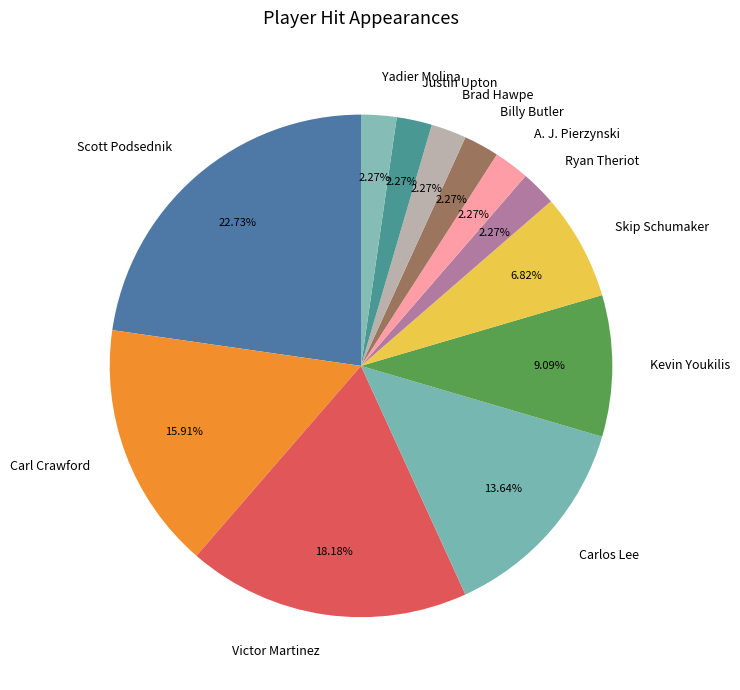

How many slices are in this pie chart?

12